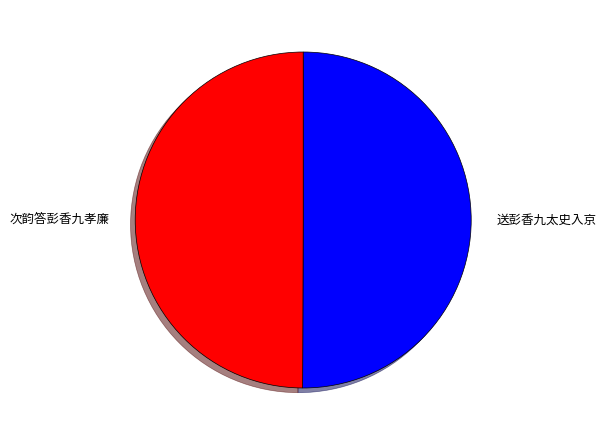

What is the ratio of the value at 送彭香九太史入京 to the value at 次韵答彭香九孝廉?

1.0